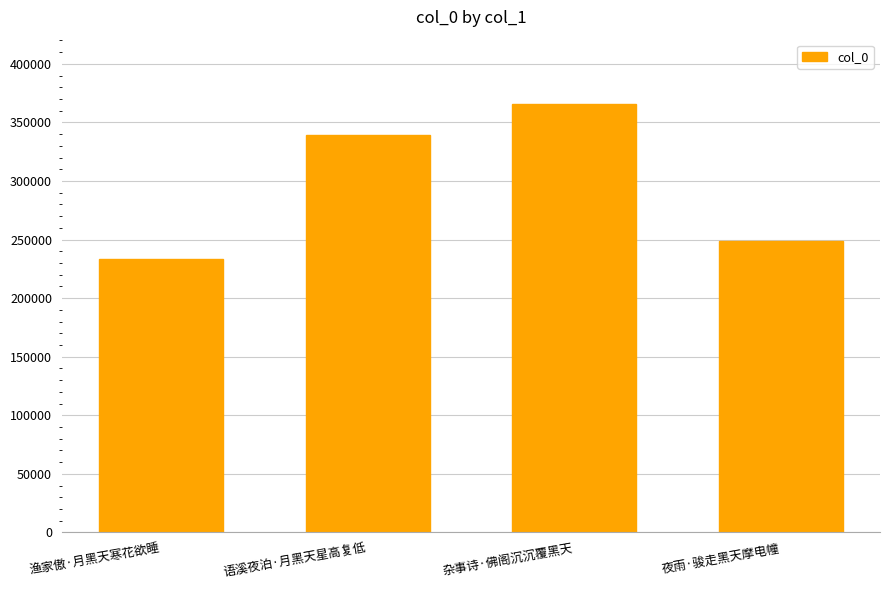

Rank the categories by value from lowest to highest.

渔家傲·月黑天寒花欲睡, 夜雨·骏走黑天摩电幢, 语溪夜泊·月黑天星高复低, 杂事诗·佛阁沉沉覆黑天